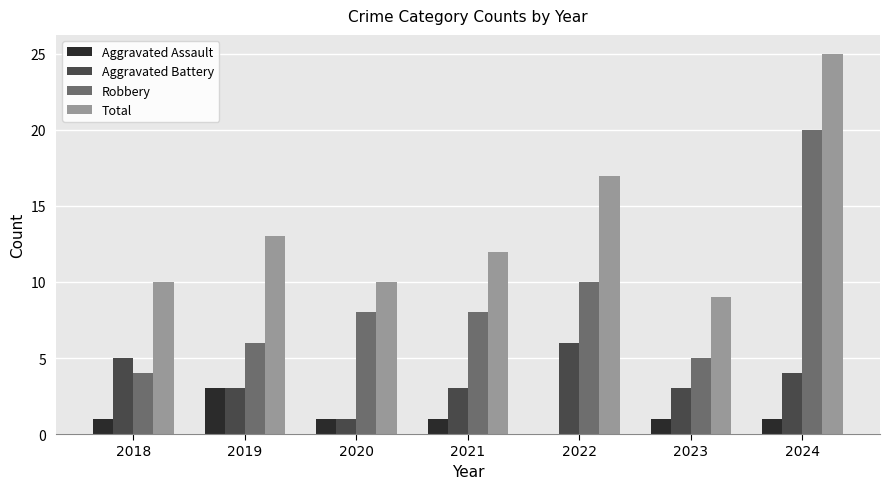

How many groups of bars are there?

7